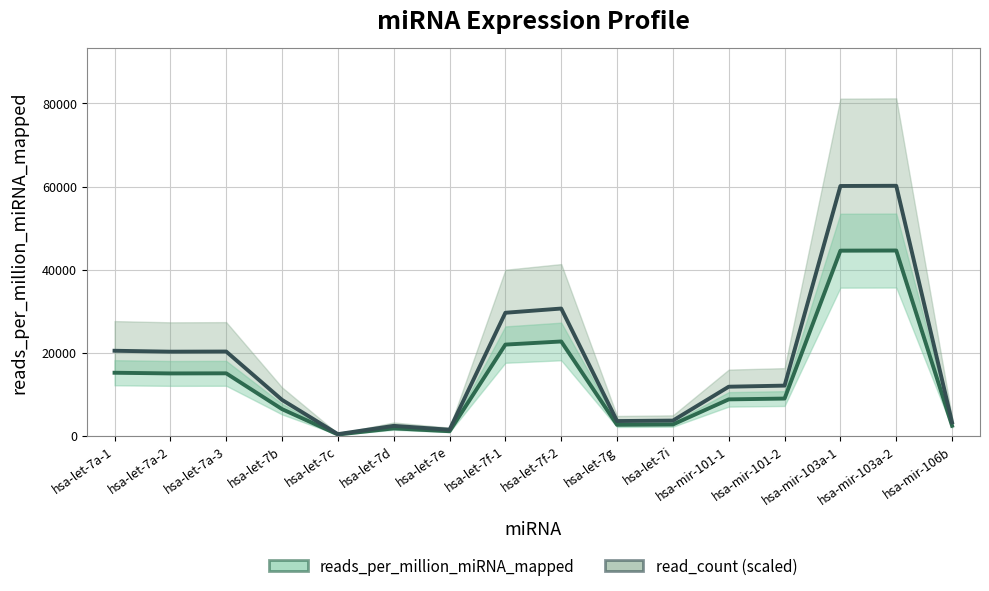

Which label corresponds to the largest value in the chart?

hsa-mir-103a-2